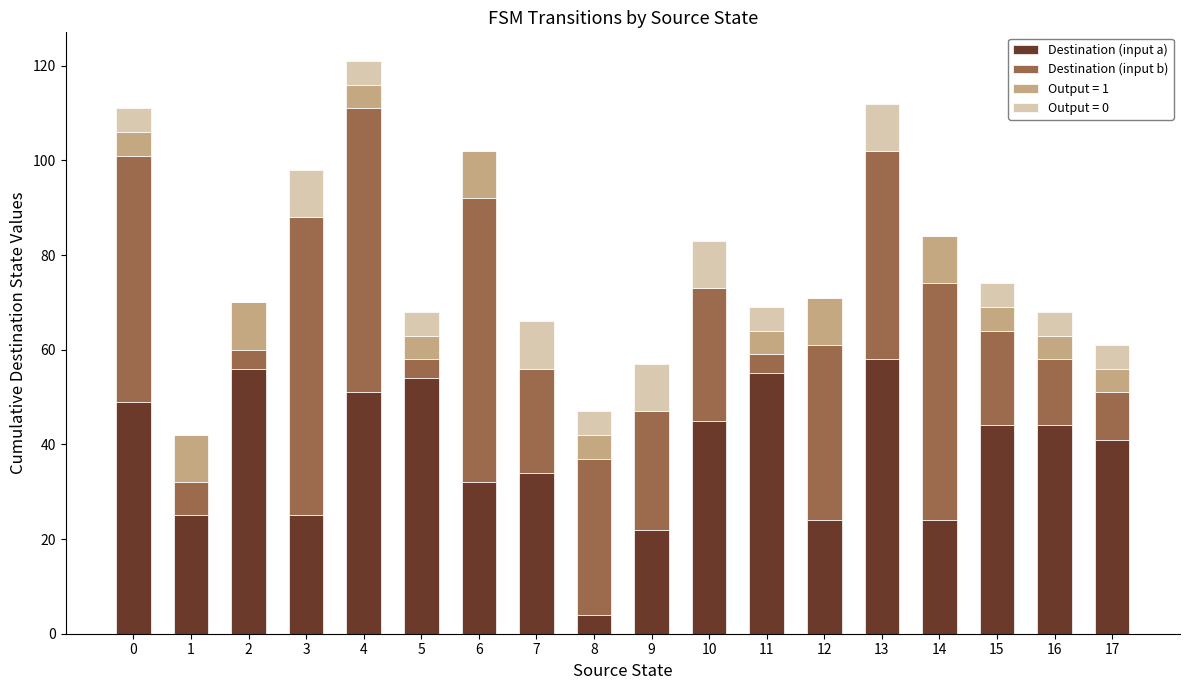

What is the total value across all series at 9?

57